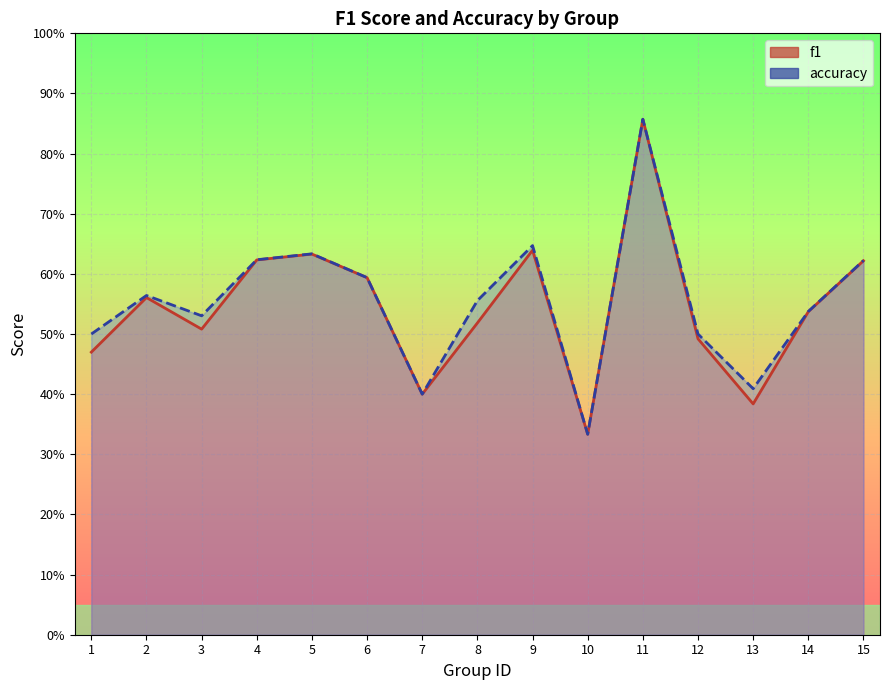

True or false: f1 and accuracy cross at least once.

False